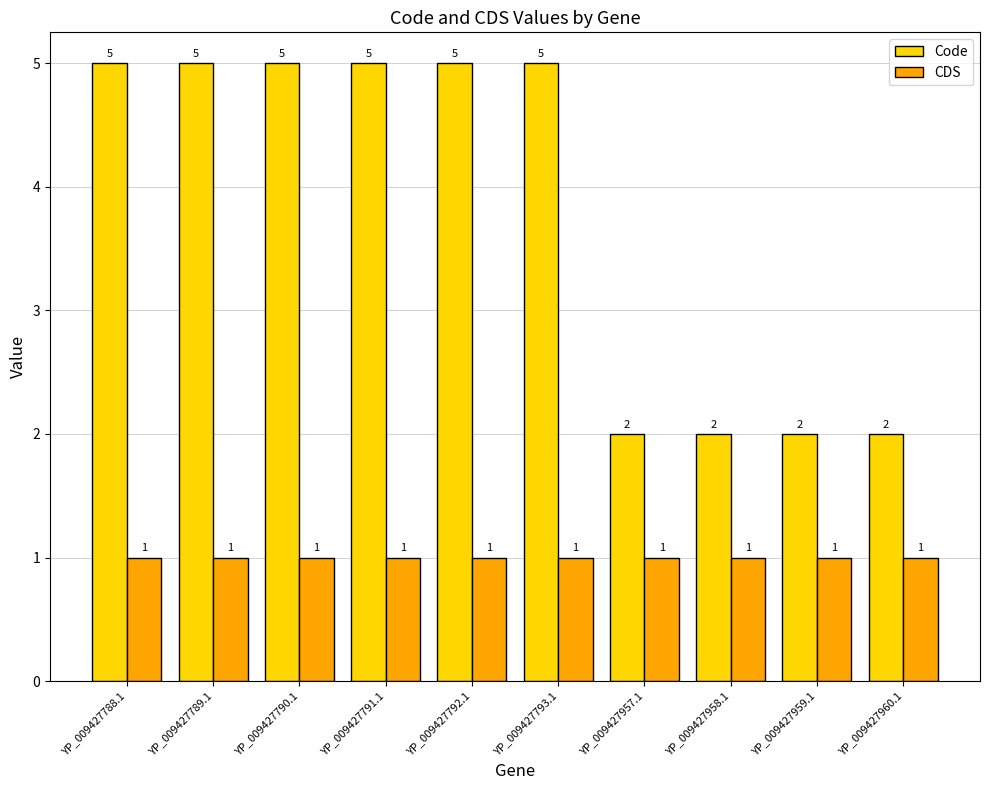

What is the sum of the Code values at YP_009427793.1 and YP_009427790.1?

10